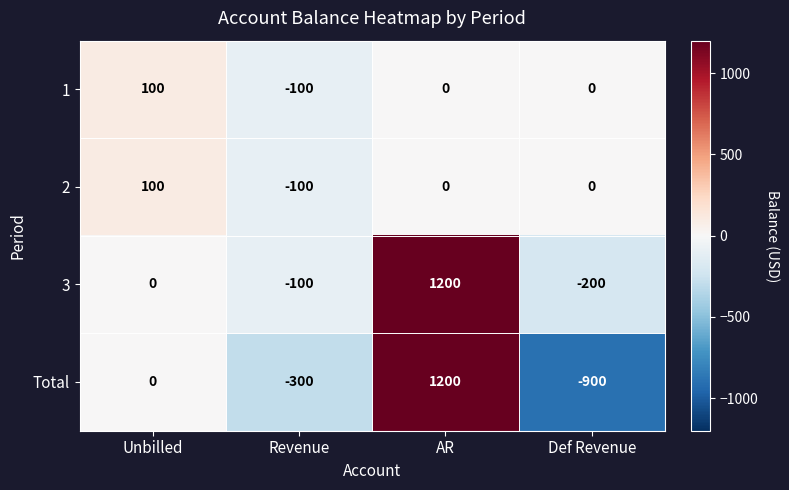

Which series has the widest spread of values?

Total